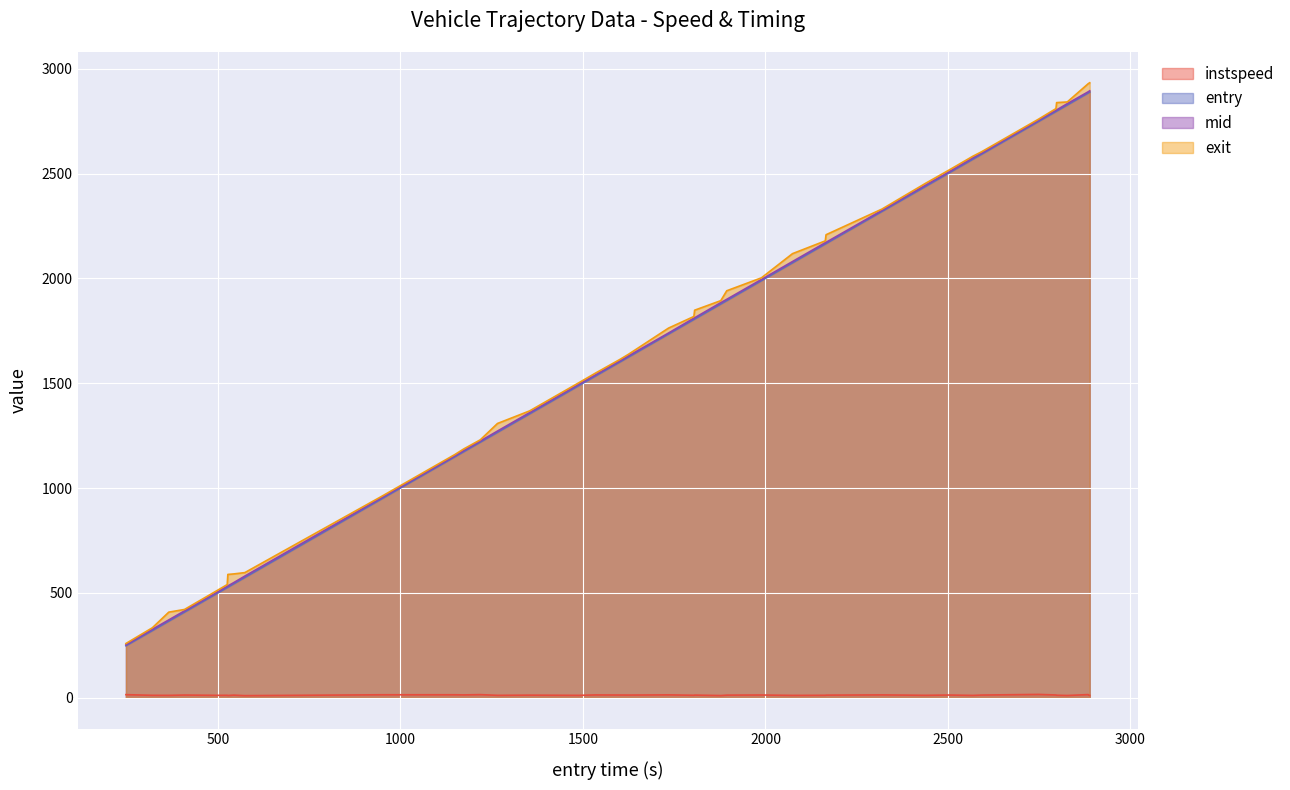

True or false: entry and instspeed cross at least once.

False